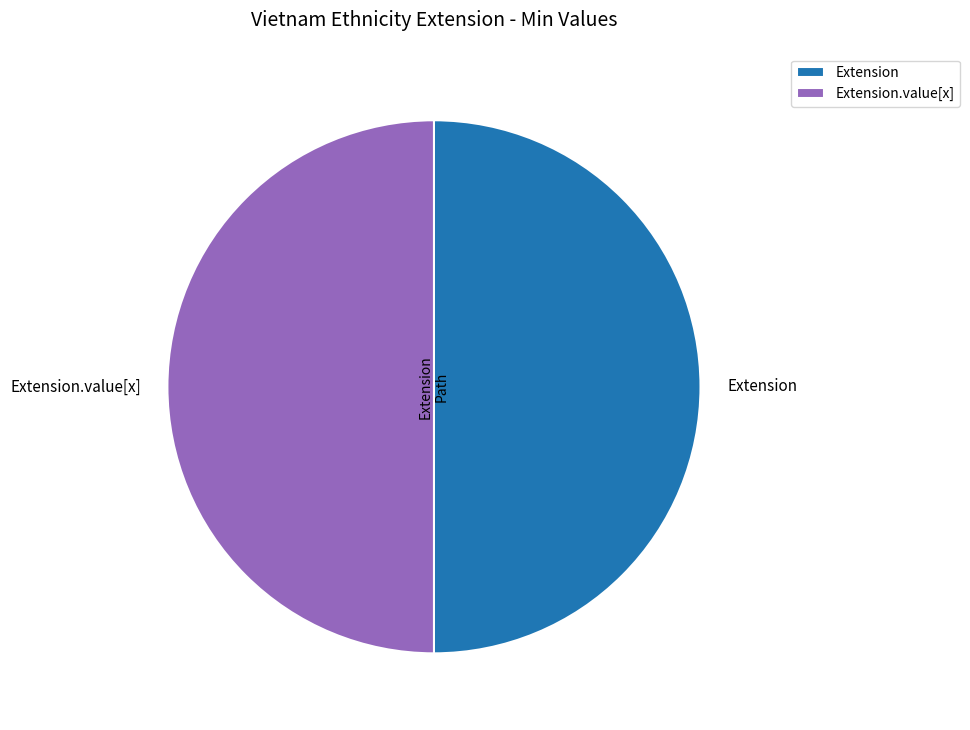

Is the sum of Extension.value[x] and Extension greater than half?

Yes